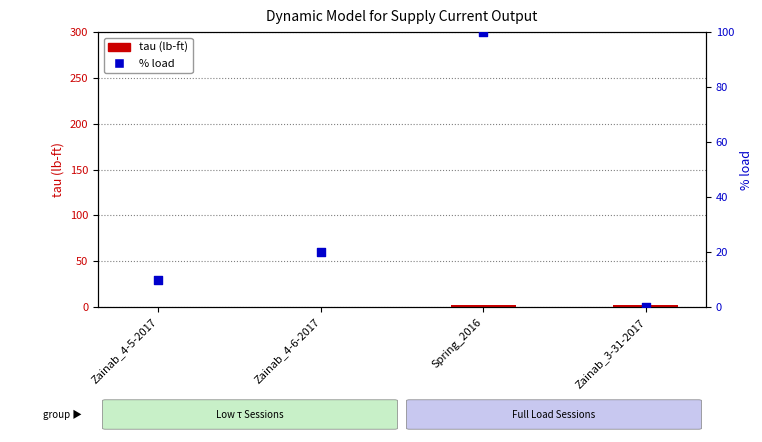

Which series has the largest Y range (max minus min)?

% load